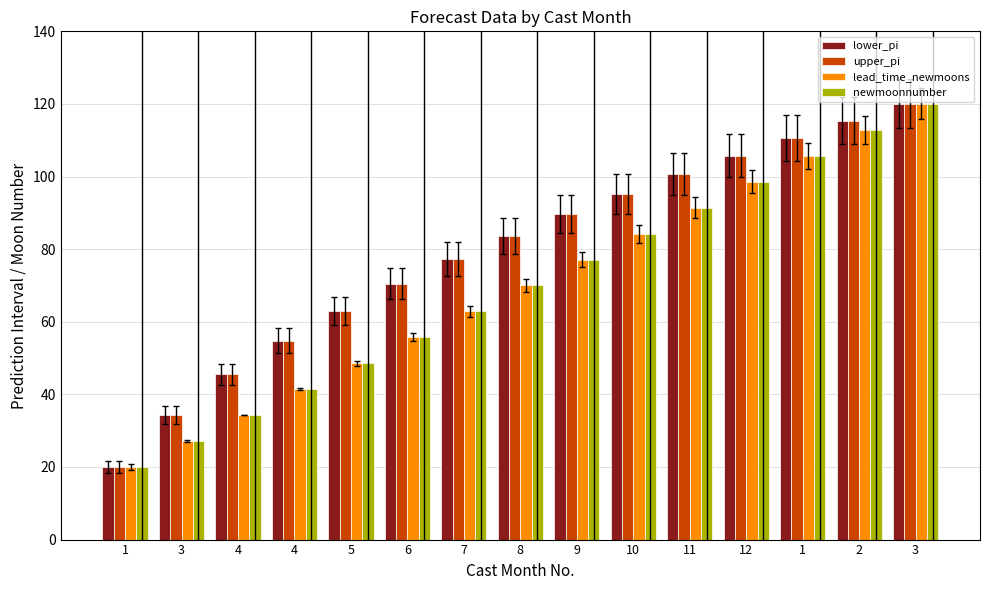

Reading left to right, transcribe all the data shown in this chart.

lower_pi: 20.0	34.4	45.5	54.8	63.0	70.5	77.3	83.6	89.6	95.3	100.6	105.8	110.7	115.4	120.0
upper_pi: 20.0	34.4	45.5	54.8	63.0	70.5	77.3	83.6	89.6	95.3	100.6	105.8	110.7	115.4	120.0
lead_time_newmoons: 20.0	27.1	34.3	41.4	48.6	55.7	62.9	70.0	77.1	84.3	91.4	98.6	105.7	112.9	120.0
newmoonnumber: 20.0	27.1	34.3	41.4	48.6	55.7	62.9	70.0	77.1	84.3	91.4	98.6	105.7	112.9	120.0